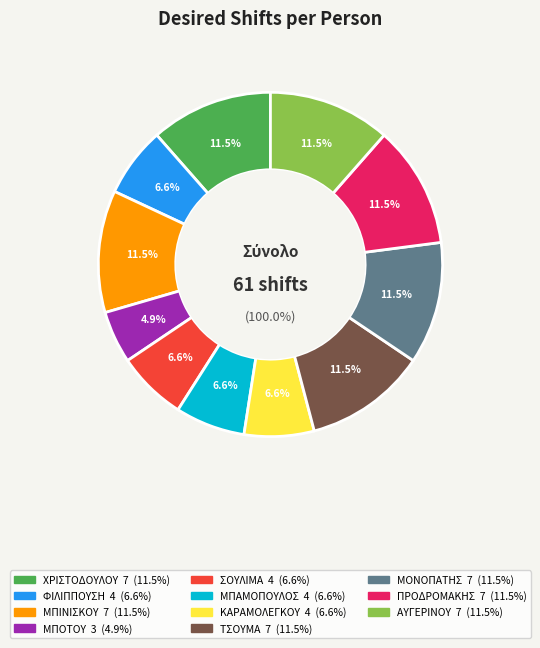

What percentage is the ΧΡΙΣΤΟΔΟΥΛΟΥ slice, to the nearest percent?

11%